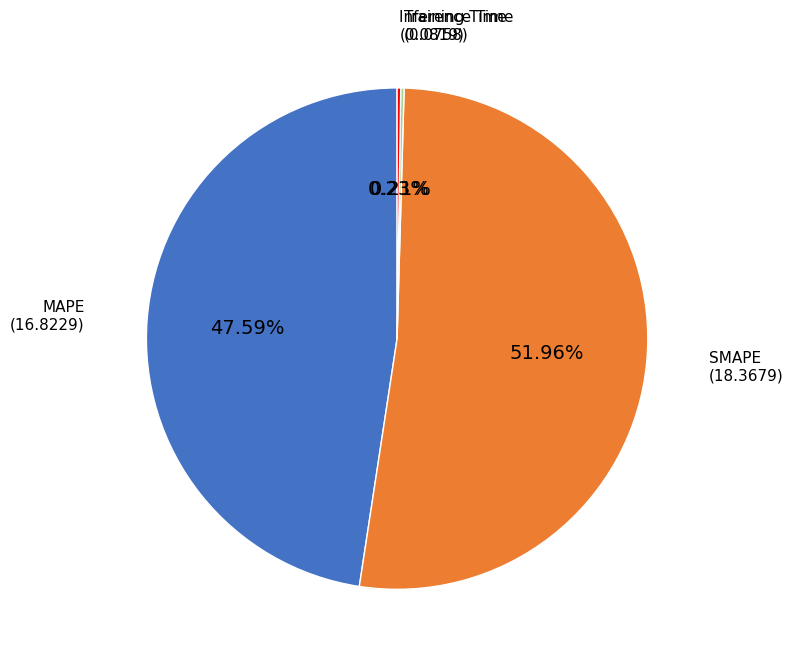

Which slice is the largest?

SMAPE